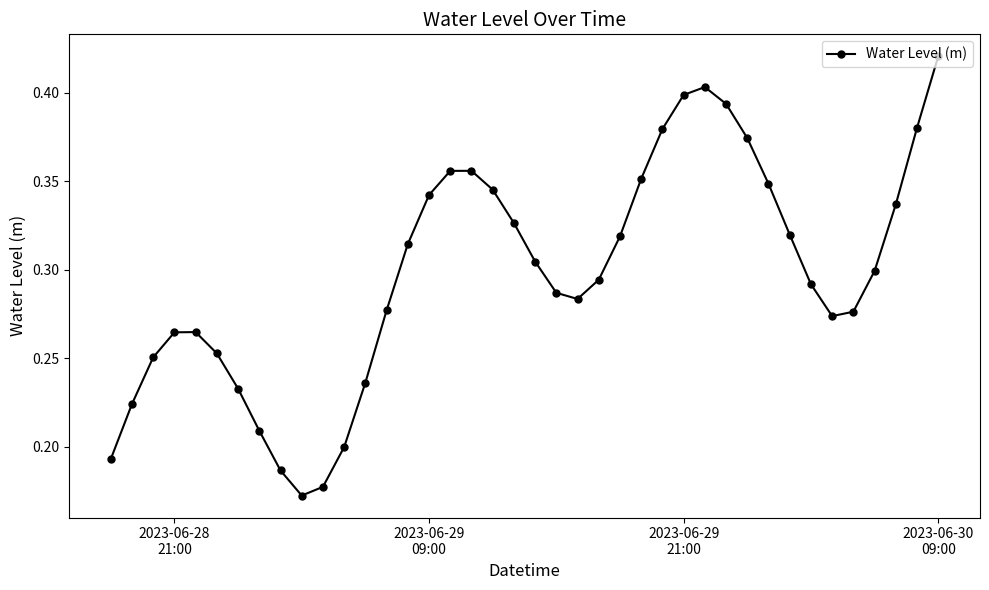

How many interior local peaks (higher than both neighbors) does the data have?

3